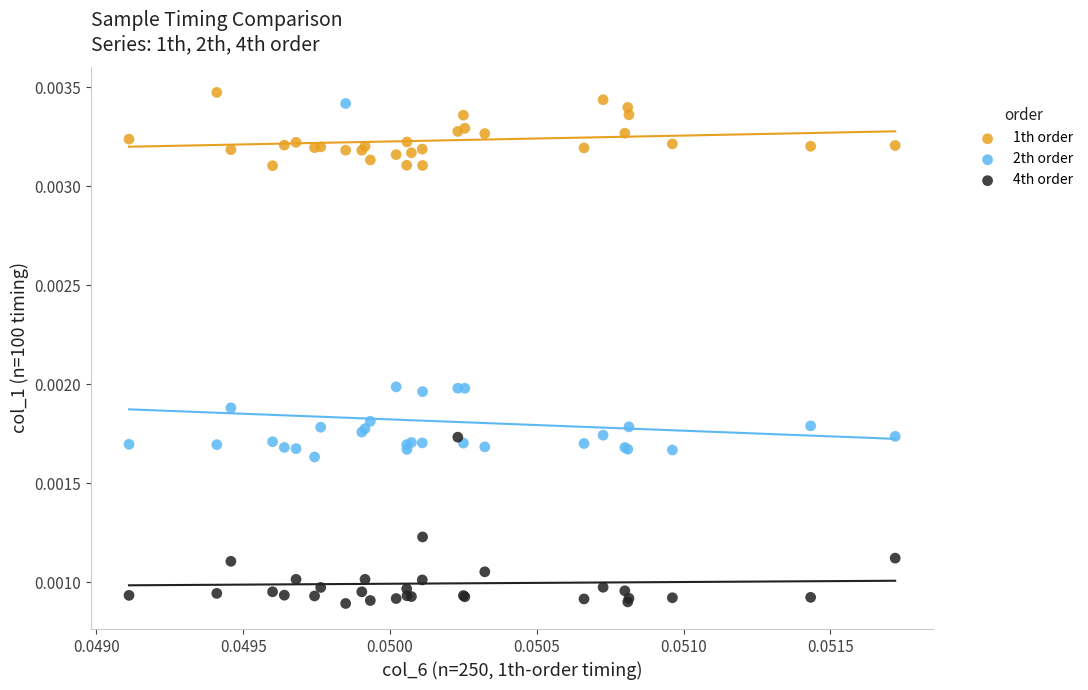

Which series reaches the minimum Y coordinate?

4th order